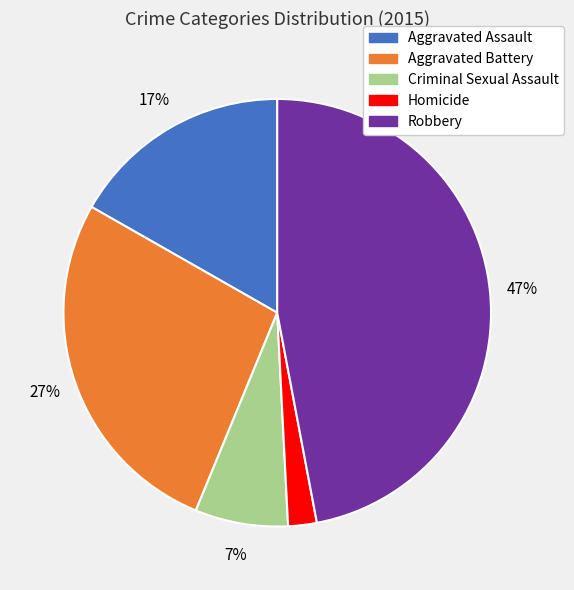

What percentage is the Robbery slice, to the nearest percent?

47%